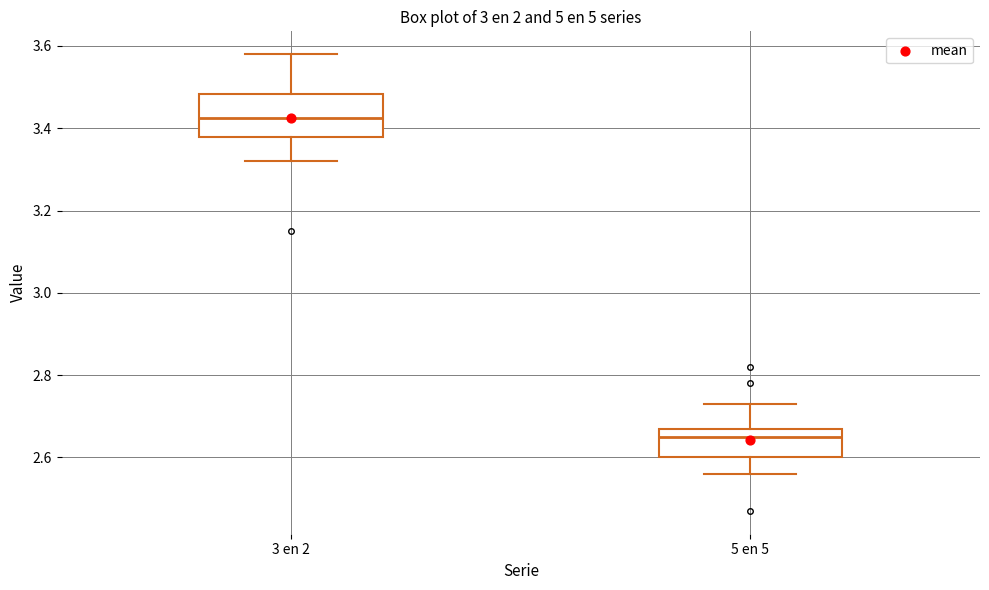

Which box's median line is the highest?

3 en 2